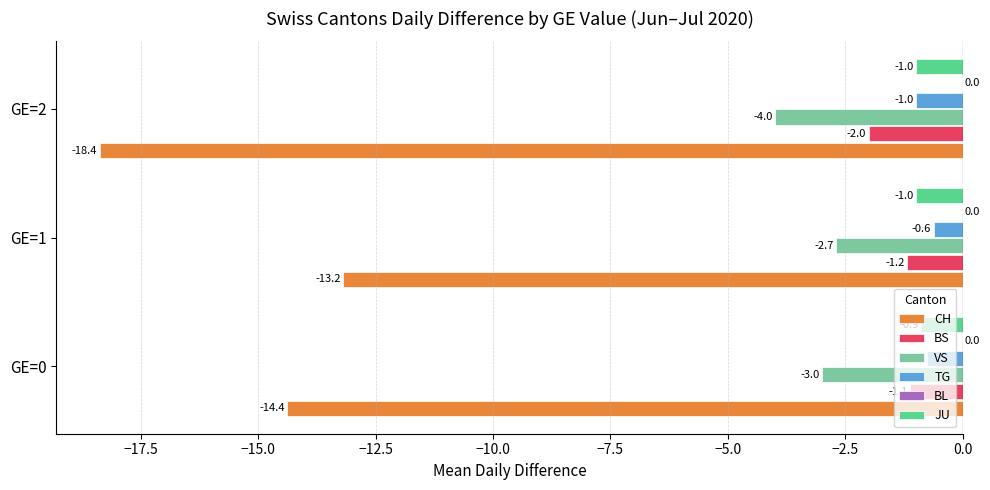

True or false: BL has a value of 0.2 at −15.0.

False